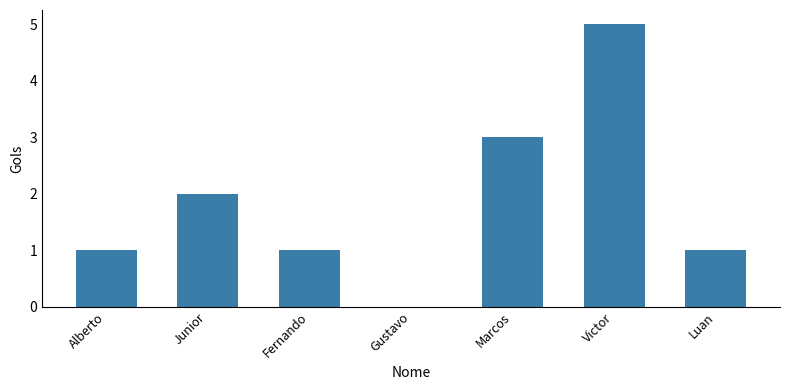

Count the values in the range 1 to 3.

5